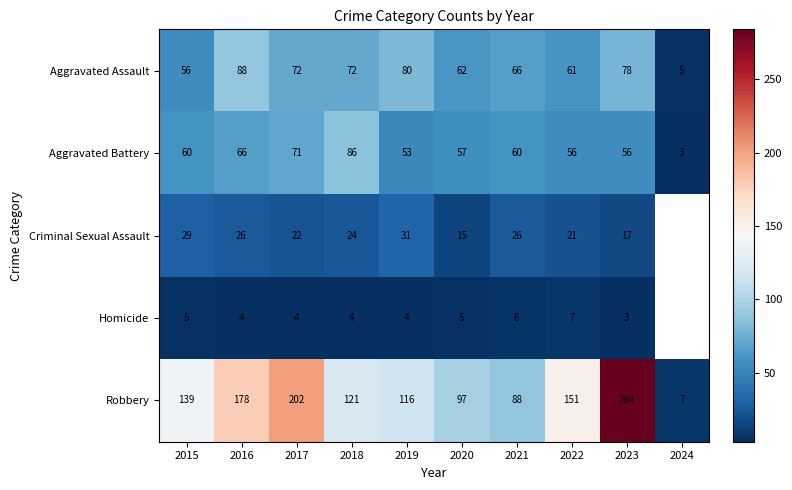

How many values in Criminal Sexual Assault are above zero?

9